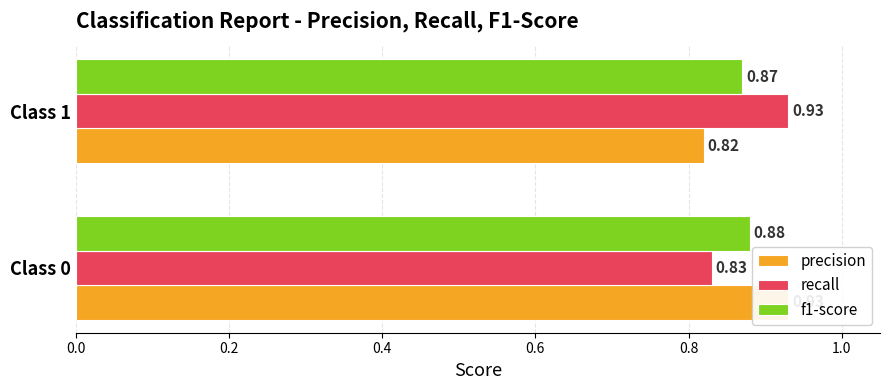

What is the sum of all precision values?

1.8